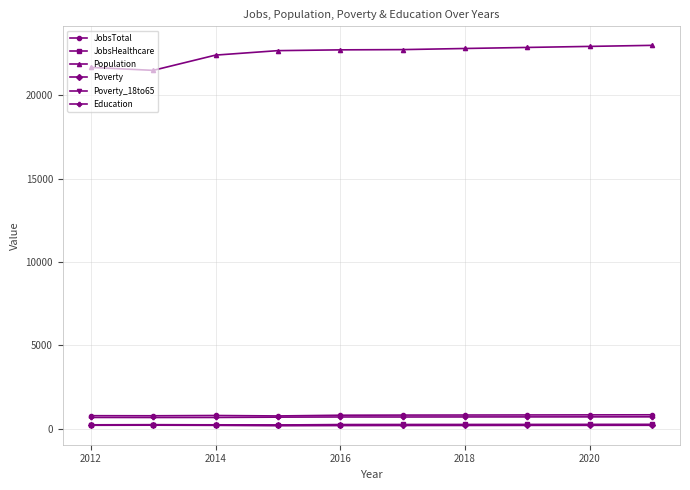

True or false: Poverty and JobsTotal intersect in this chart.

False